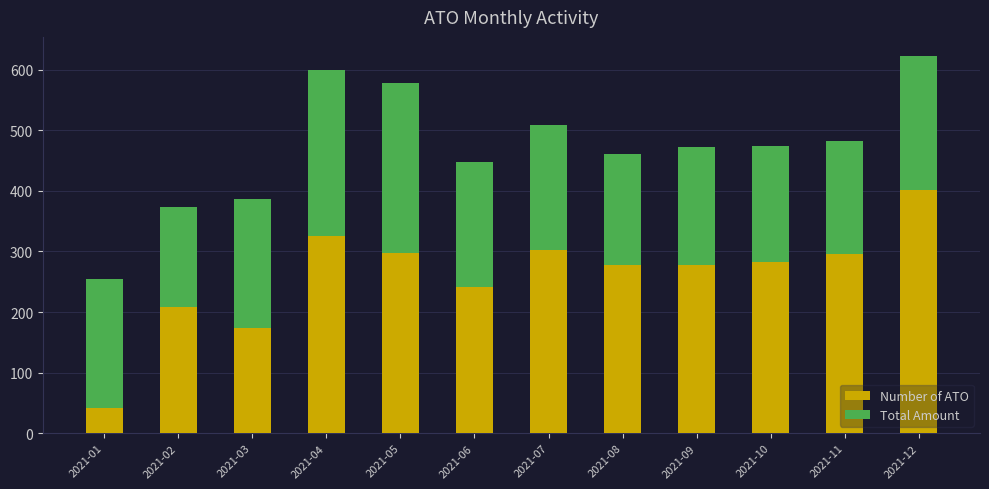

What is the sum of the Number of ATO values at 2021-04 and 2021-08?

603.0